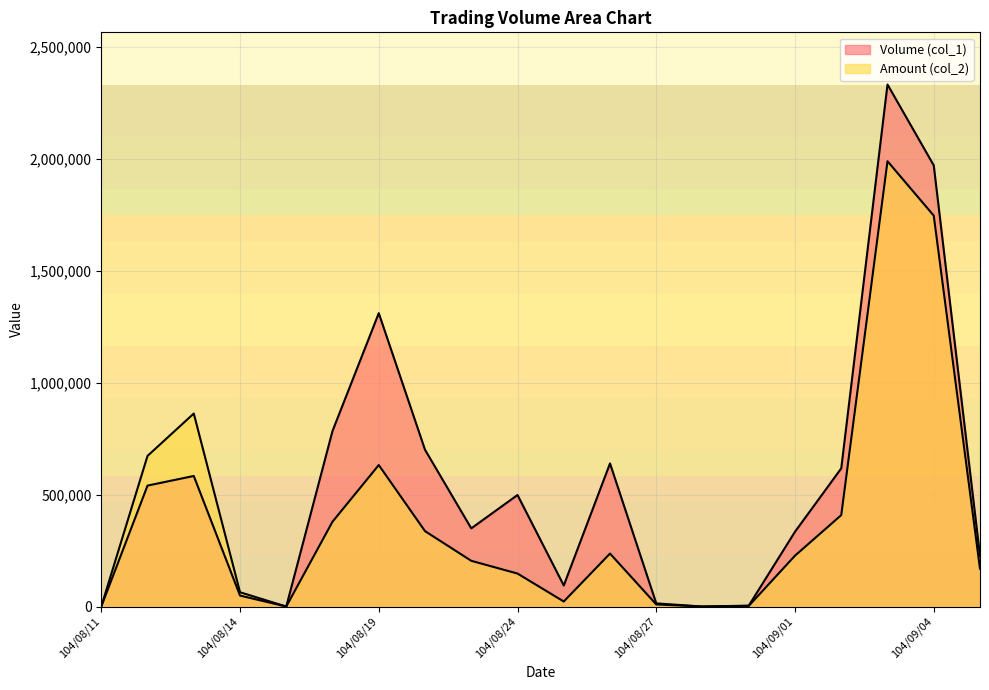

What position from the left is 104/08/17?

5